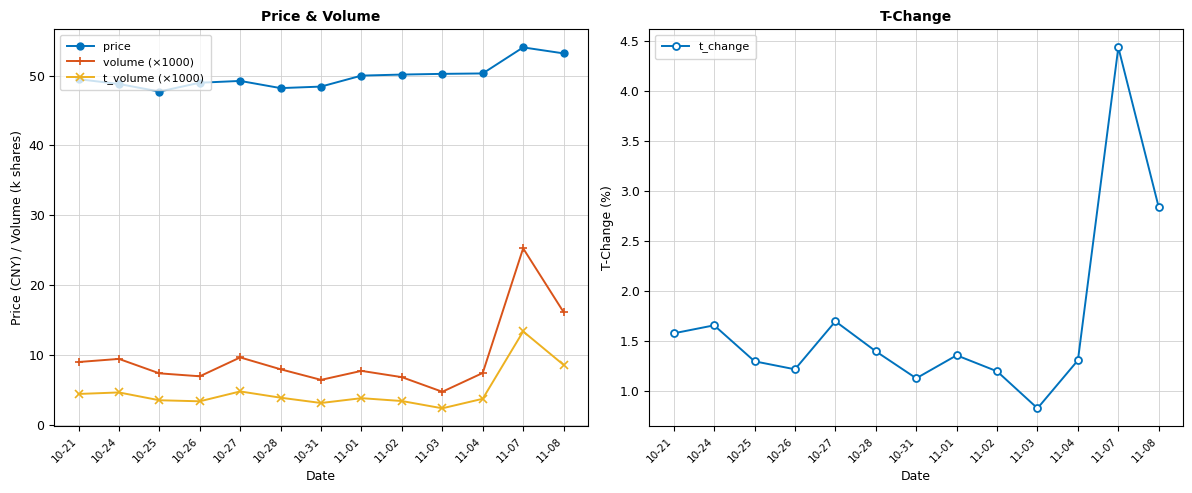

Where is the first local minimum for volume (×1000)?

10-26